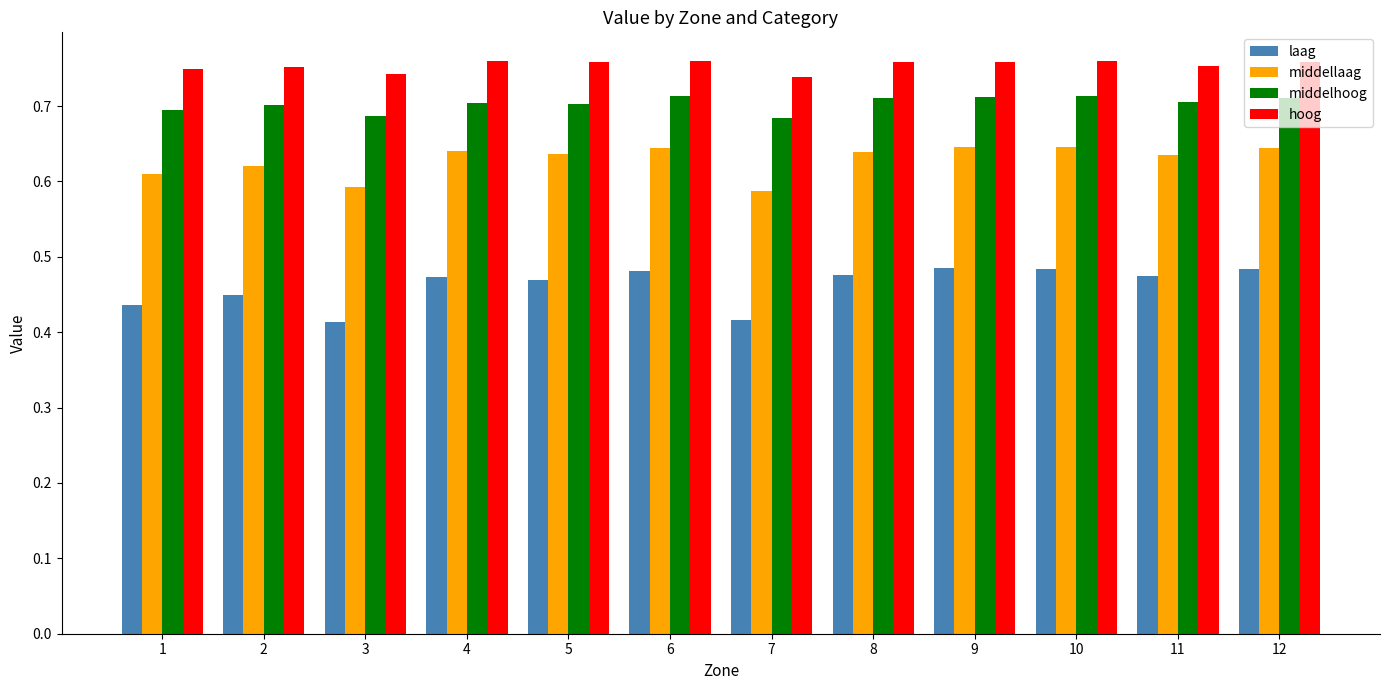

At 1, list the series in order from smallest to largest.

laag, middellaag, middelhoog, hoog